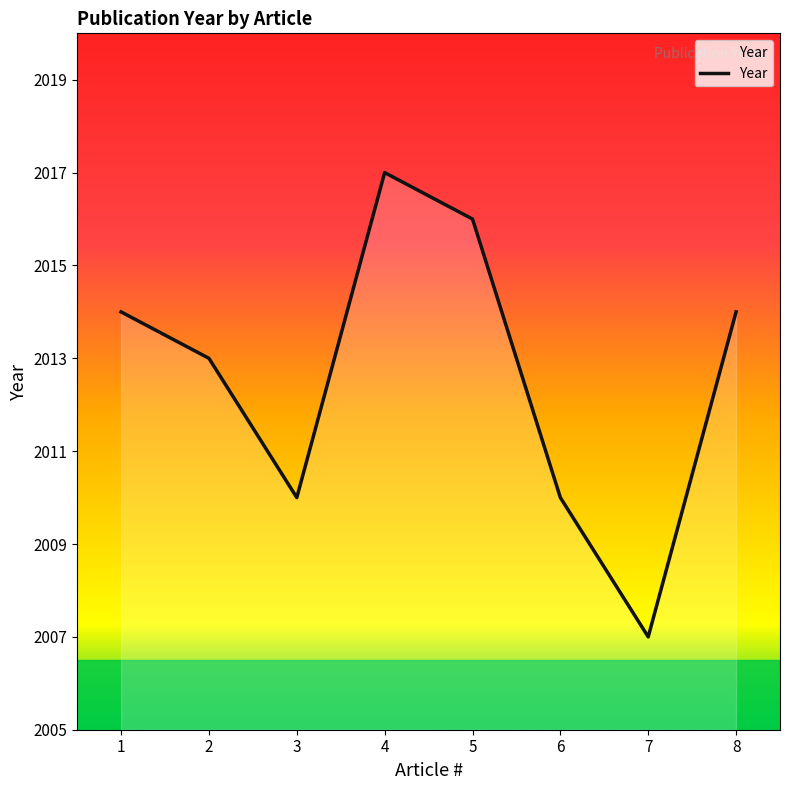

The chart shows a value of 2013 at 2. True or false?

True